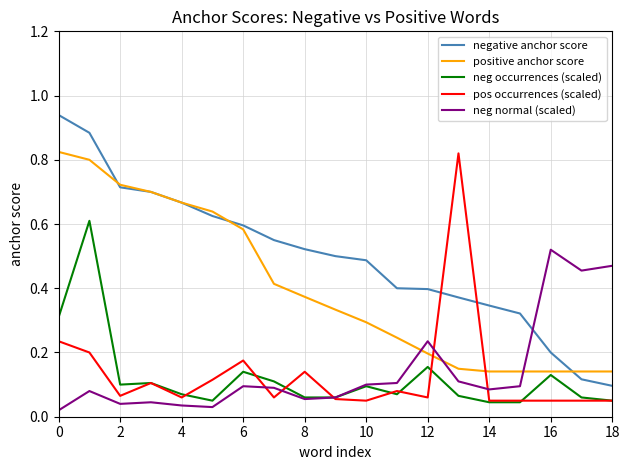

Which series has the largest range (max minus min)?

negative anchor score